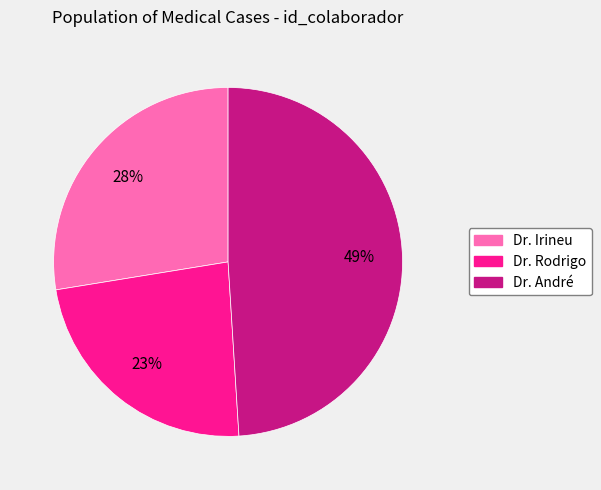

Combined, do Dr. Rodrigo and Dr. André account for over 50%?

Yes